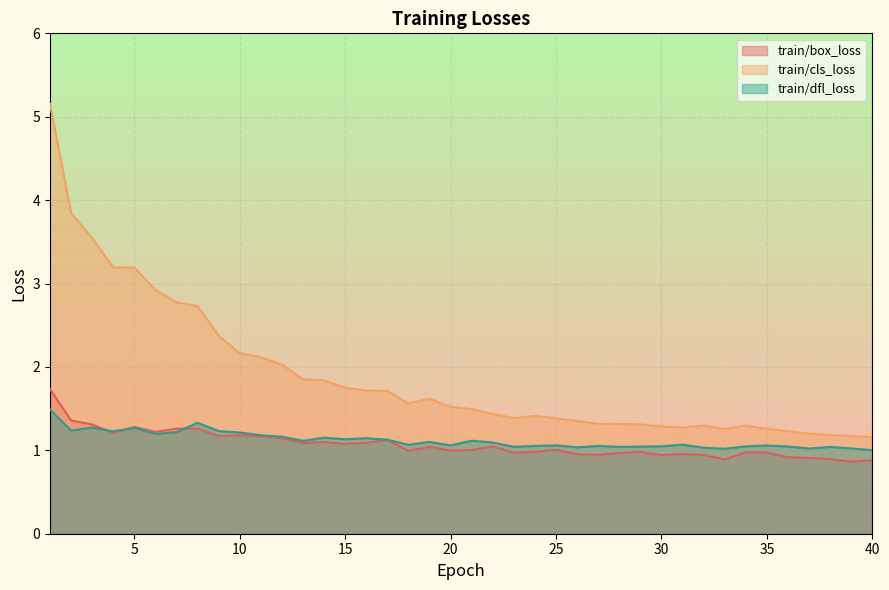

At how many categories does at least one series exceed 3?

5